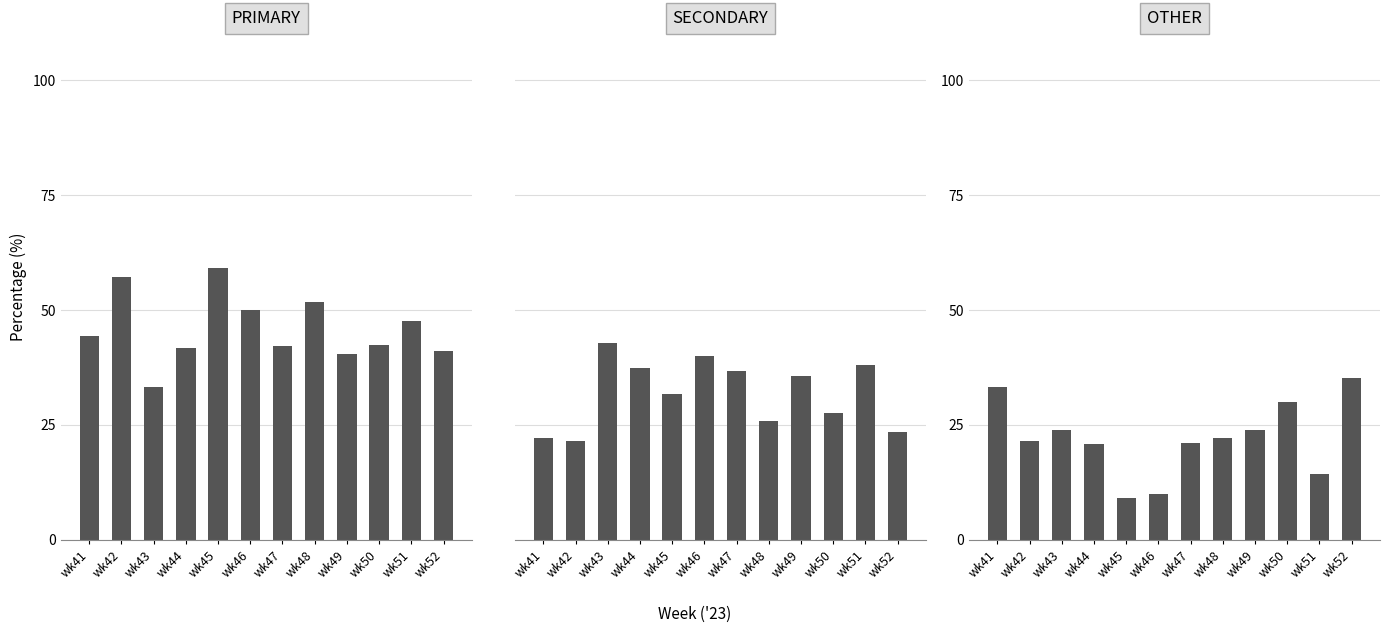

What is the difference between the second highest and minimum values in the SECONDARY series?

18.6